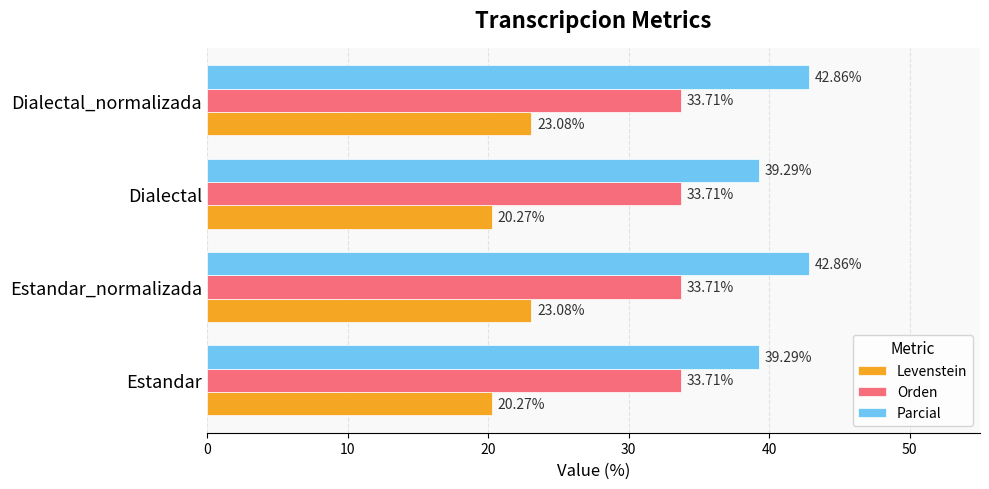

What is the difference between the maximum and minimum values in the Parcial series?

3.6